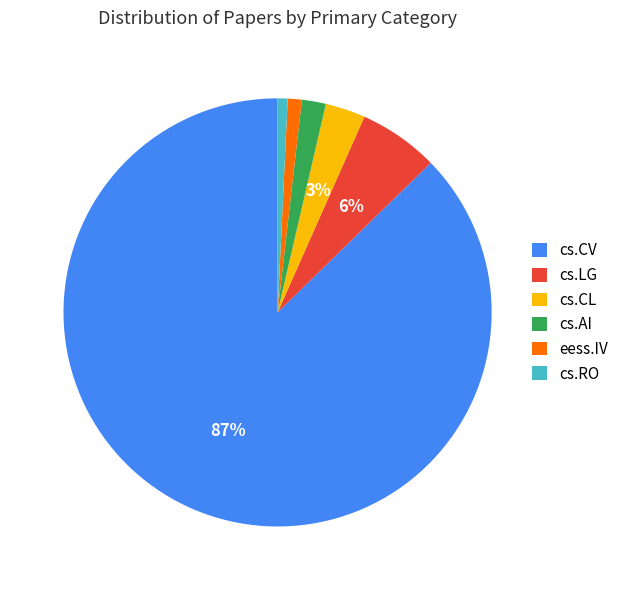

What is the largest slice in the pie chart?

cs.CV